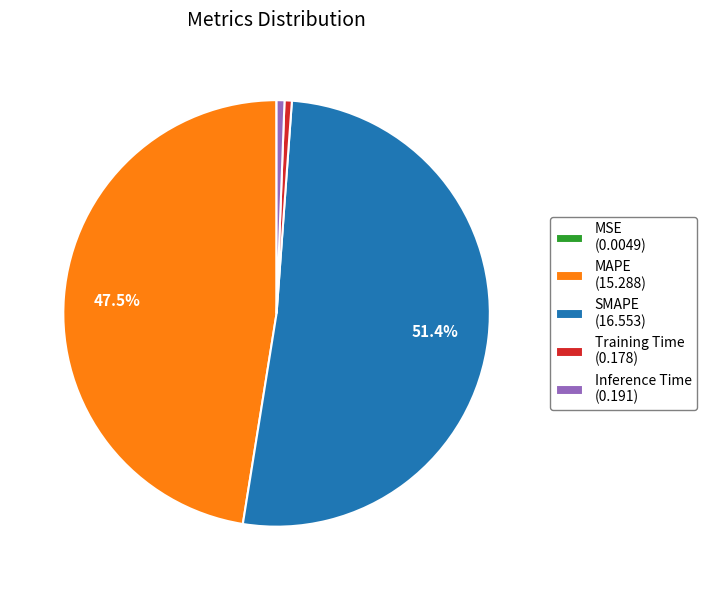

The SMAPE slice represents 63% of the pie. True or false?

False